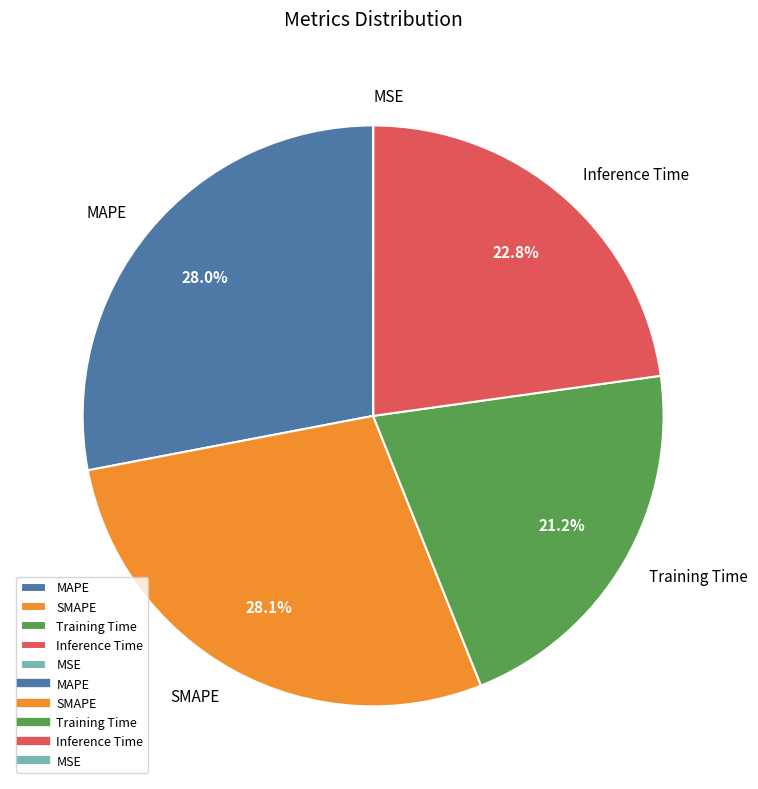

Is Training Time the majority of the pie?

No